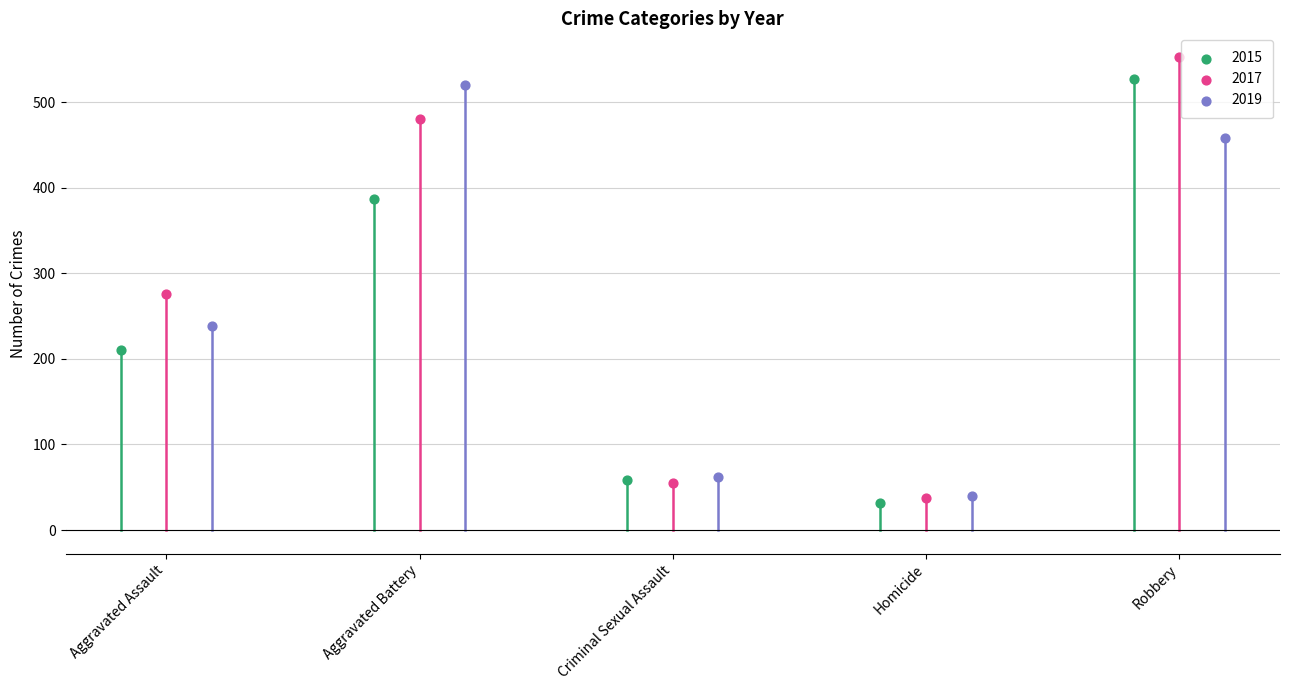

Which series has the widest spread of Y values?

2017